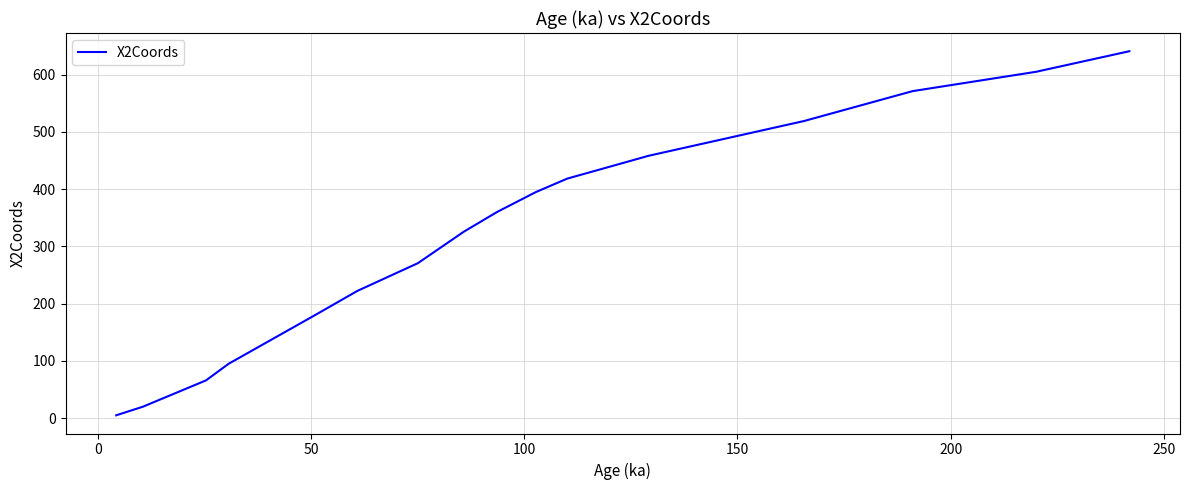

What is the greatest value displayed?

641.1